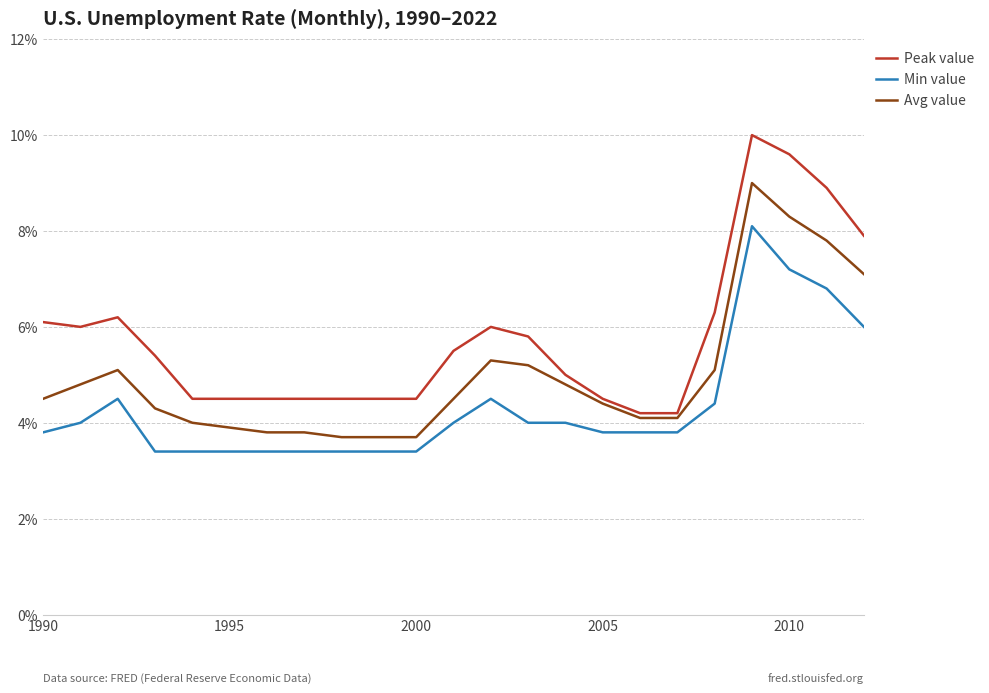

What is the highest value of the Min value series?

8.1